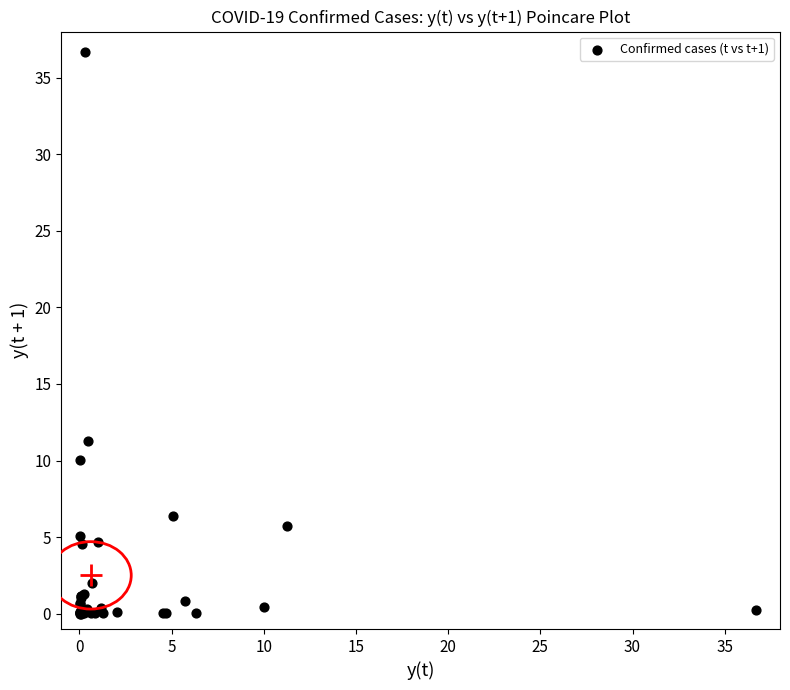

What Y value in the scatter plot is closest to 18?

11.3